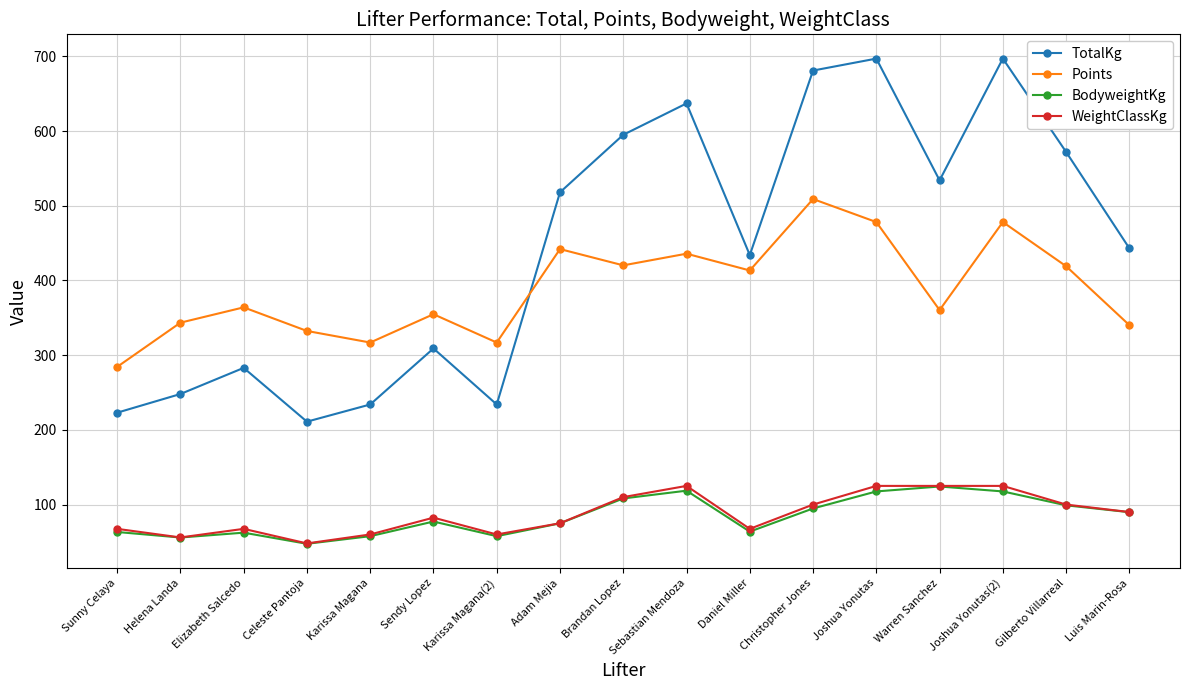

Which label corresponds to the smallest value in the chart?

Celeste Pantoja